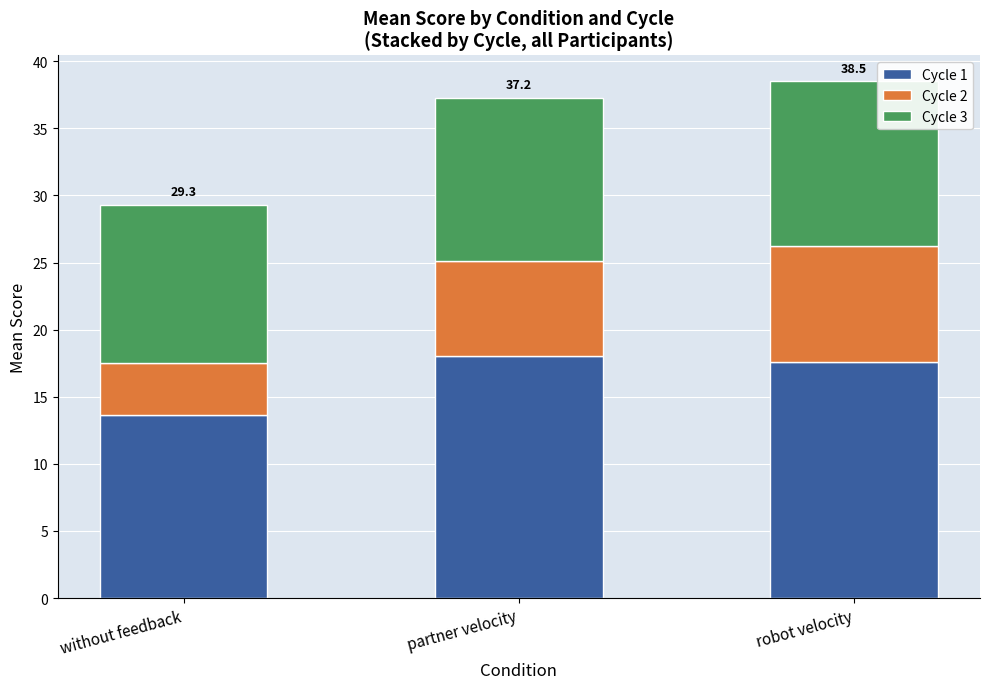

At which label does Cycle 1 reach its minimum?

without feedback